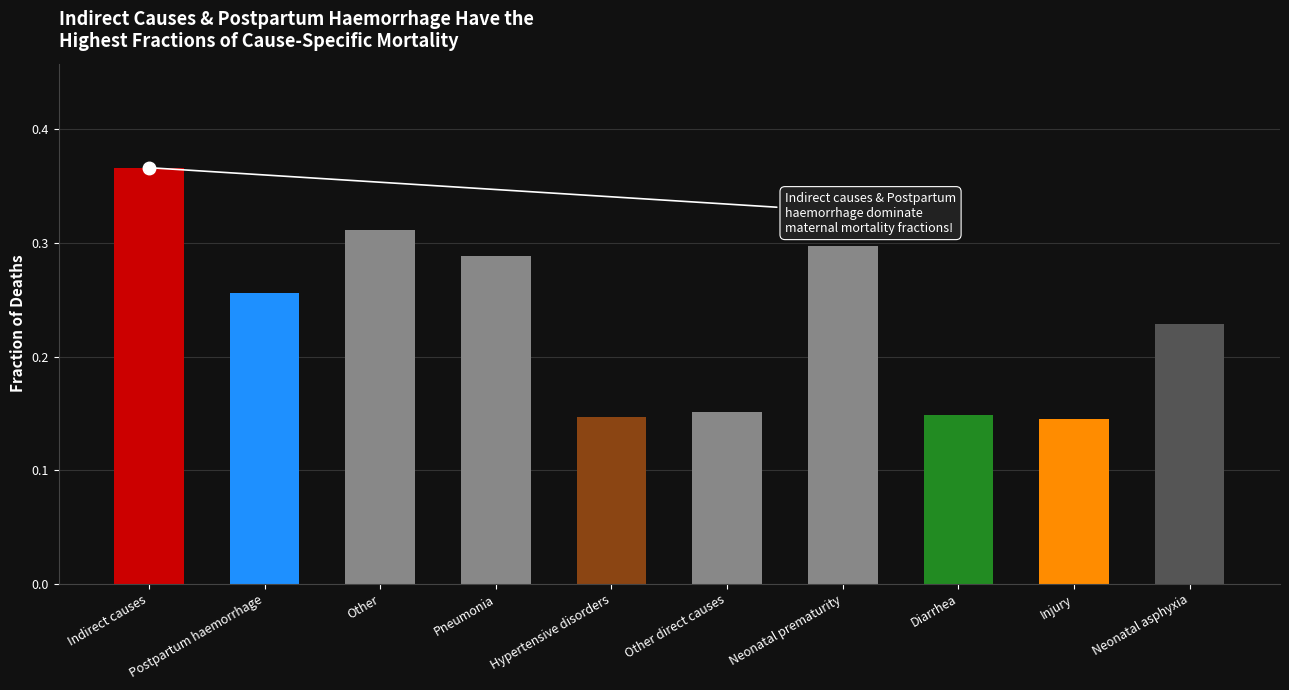

How many bars are there in total?

10